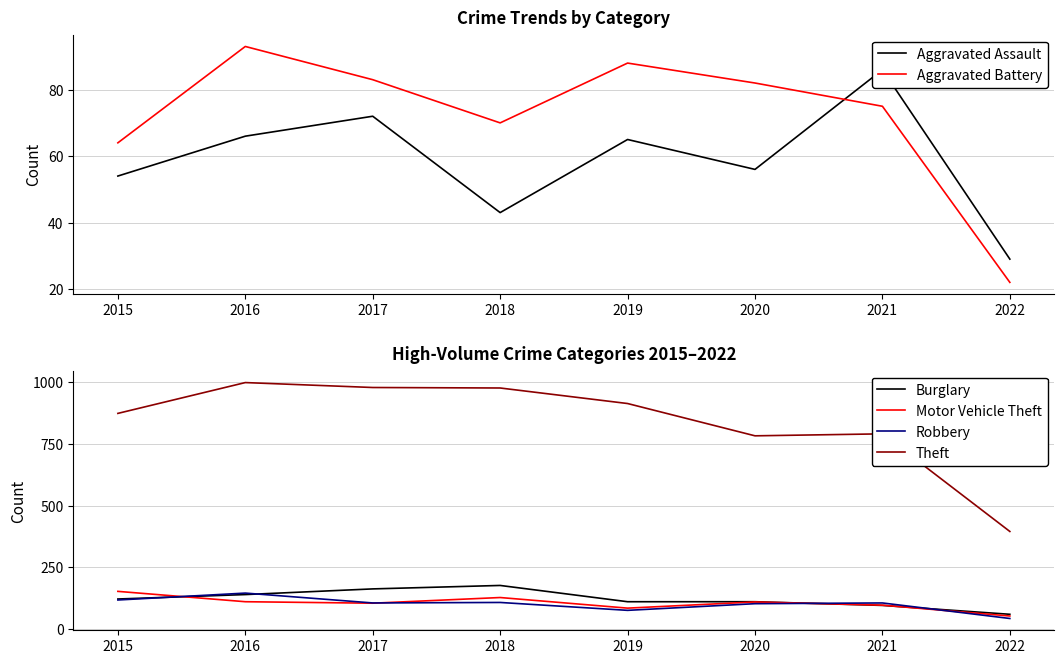

Is it true that Robbery equals 102 at 2020?

True